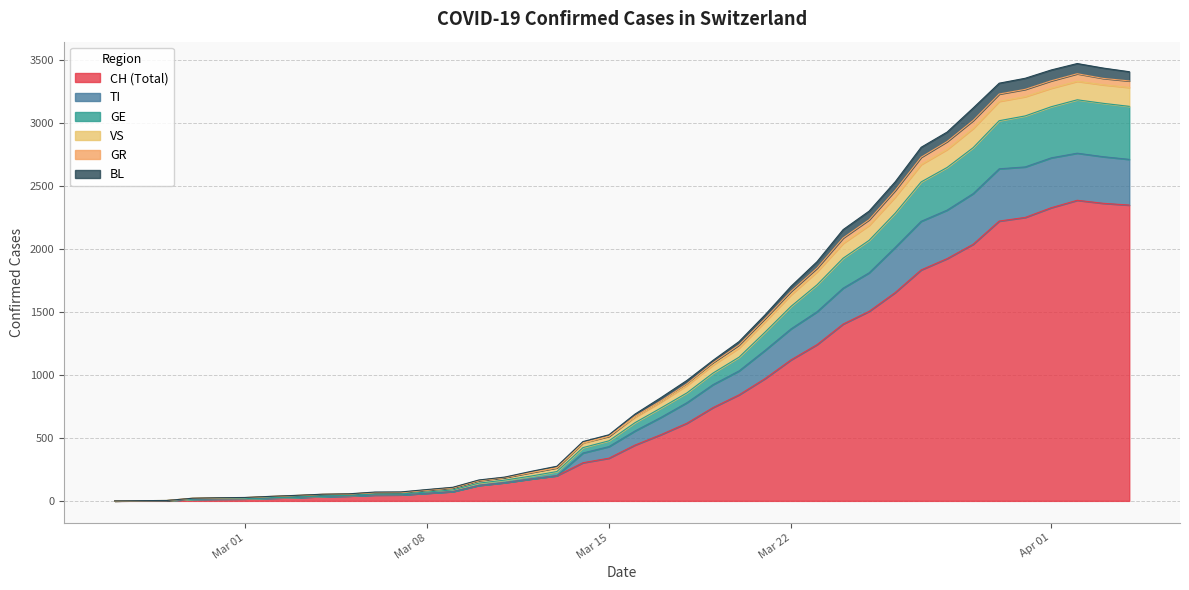

What is the highest value of the CH (Total) series?

2387